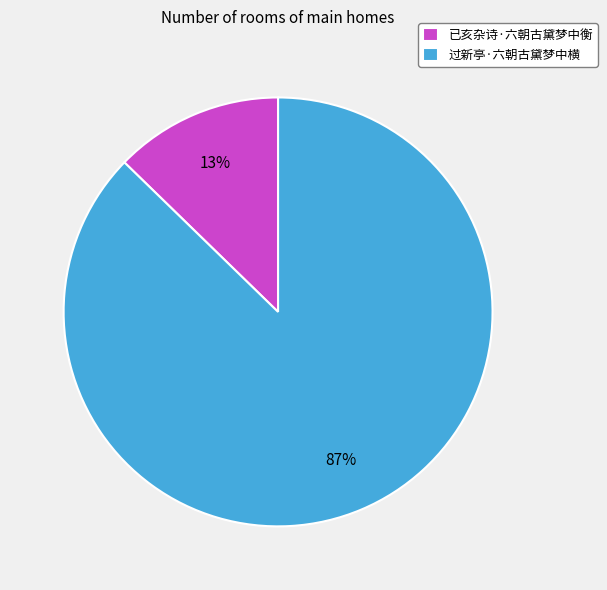

Do 过新亭·六朝古黛梦中横 and 已亥杂诗·六朝古黛梦中衡 together represent more than half of the pie?

Yes